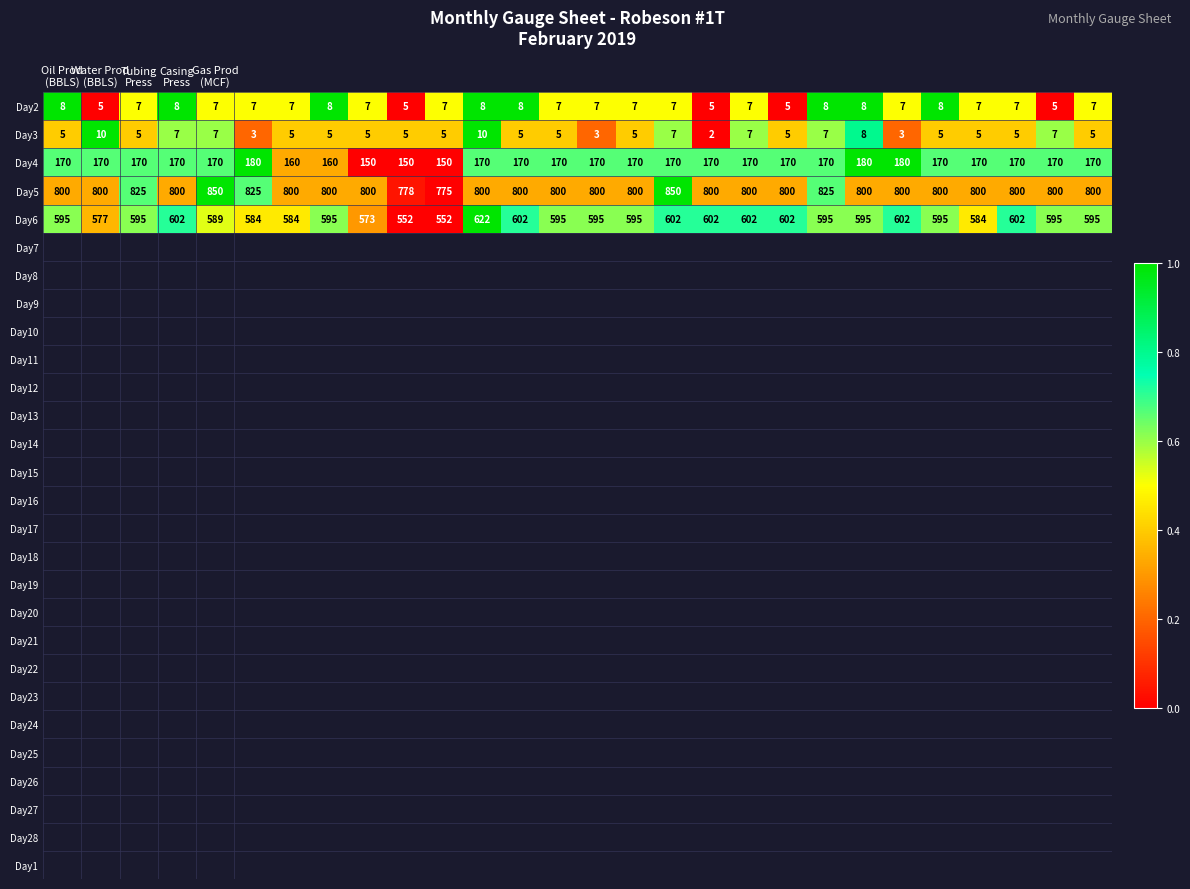

Count the Day2 values in the range 7 to 8.

23